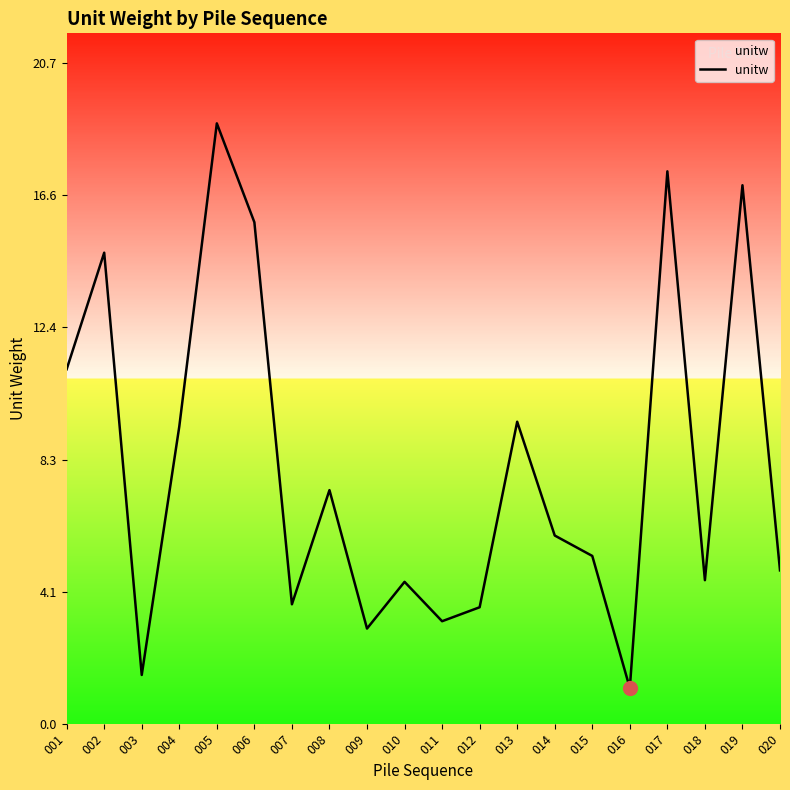

Does the chart display data point markers on the line(s)?

No